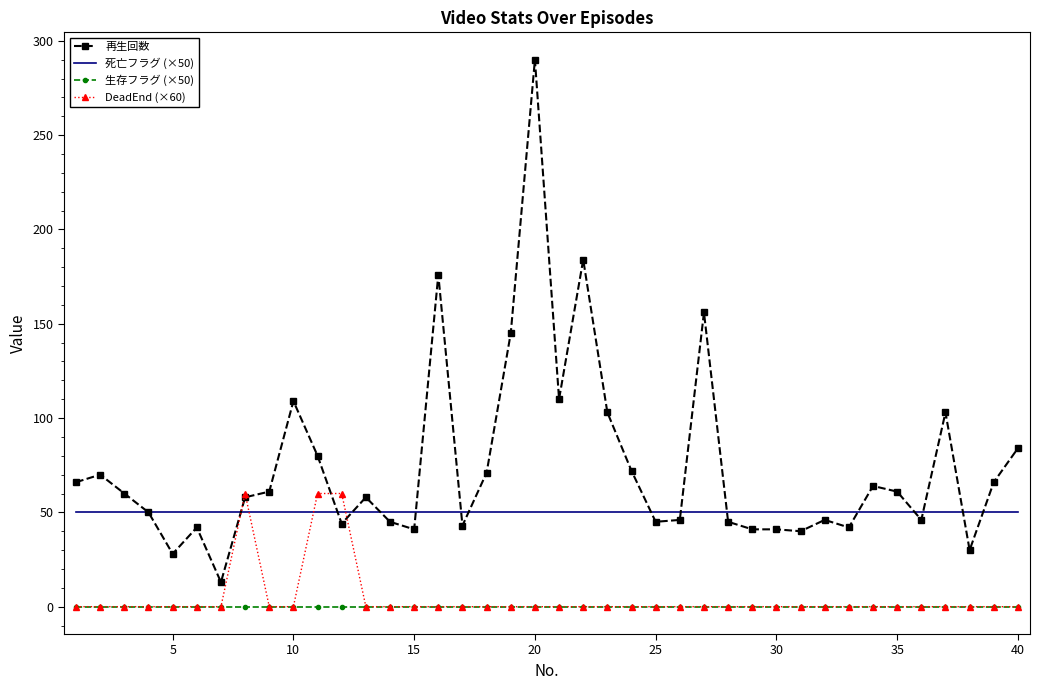

True or false: 生存フラグ (×50) and 再生回数 intersect in this chart.

False